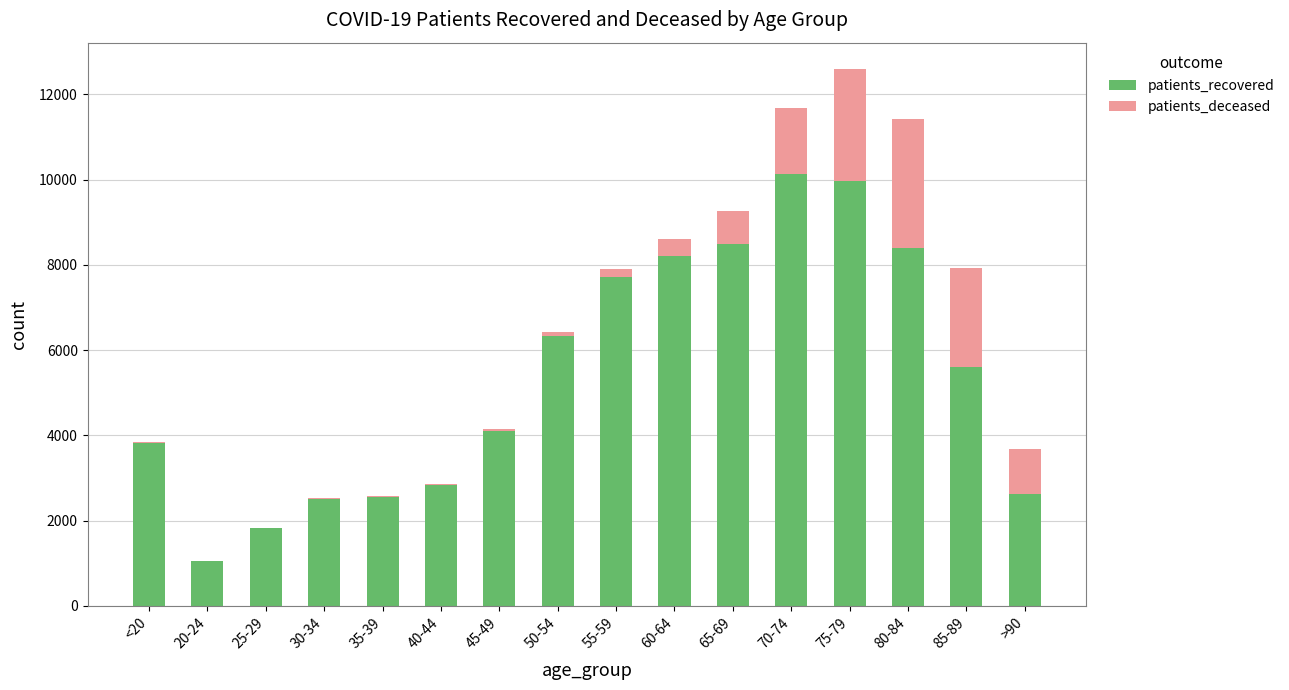

What is the maximum value for patients_recovered?

10146